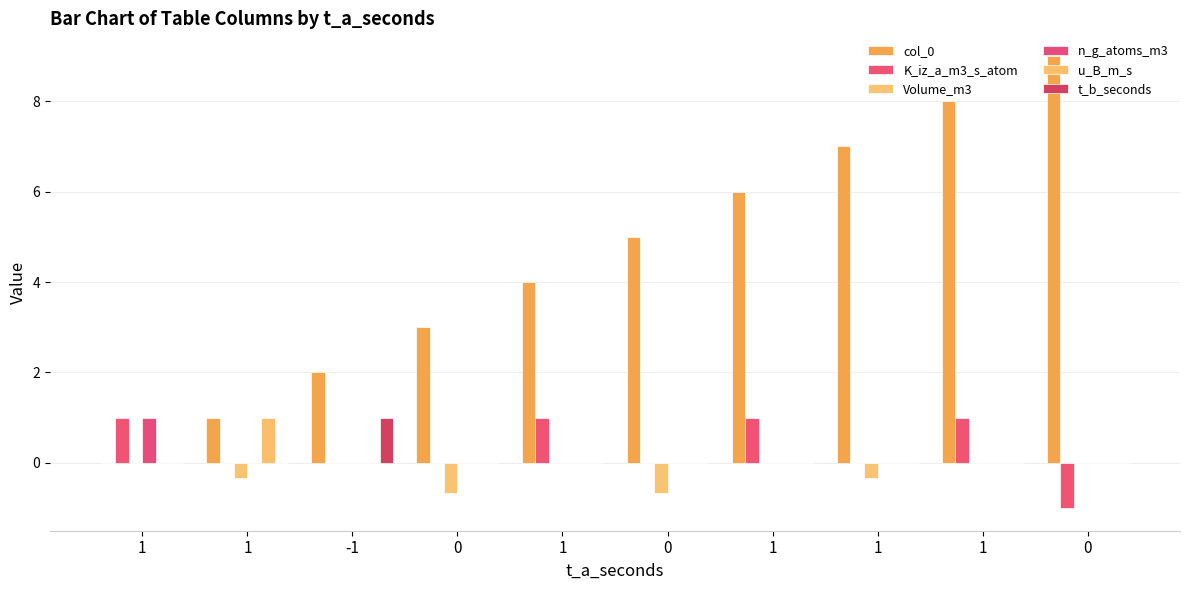

How many data points does each series have?

10